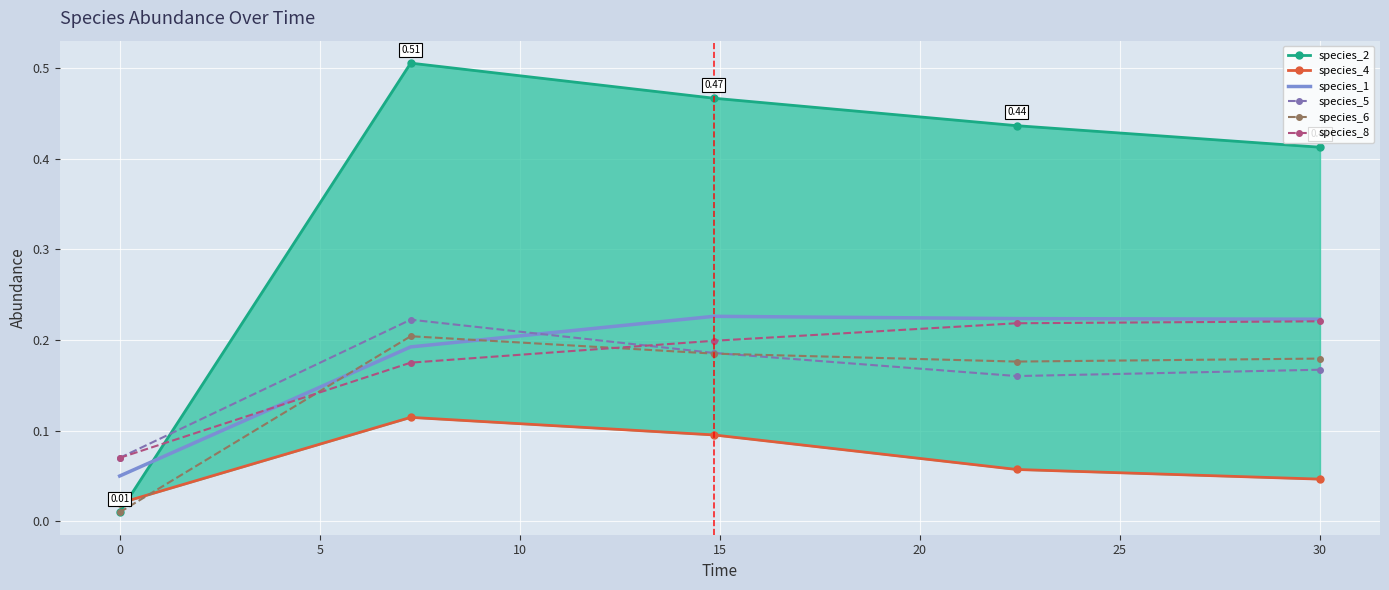

Is the value of species_5 at 0 greater than the value of species_8 at 30?

No